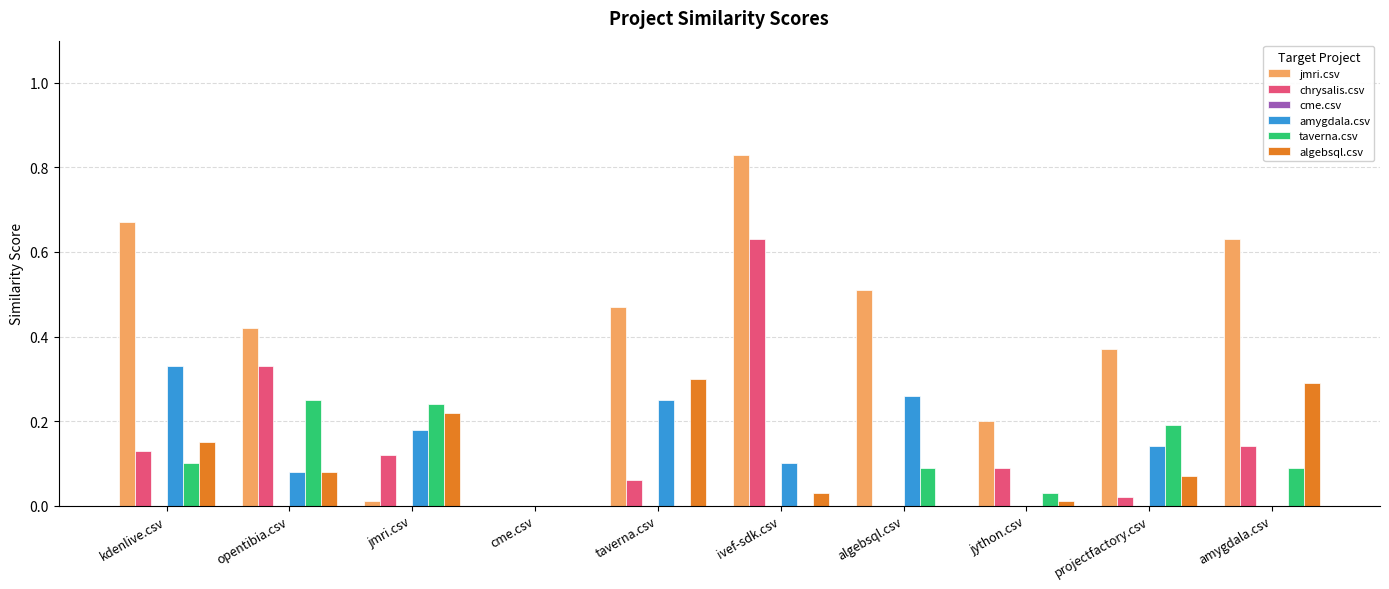

What is the sum of all taverna.csv values?

1.0